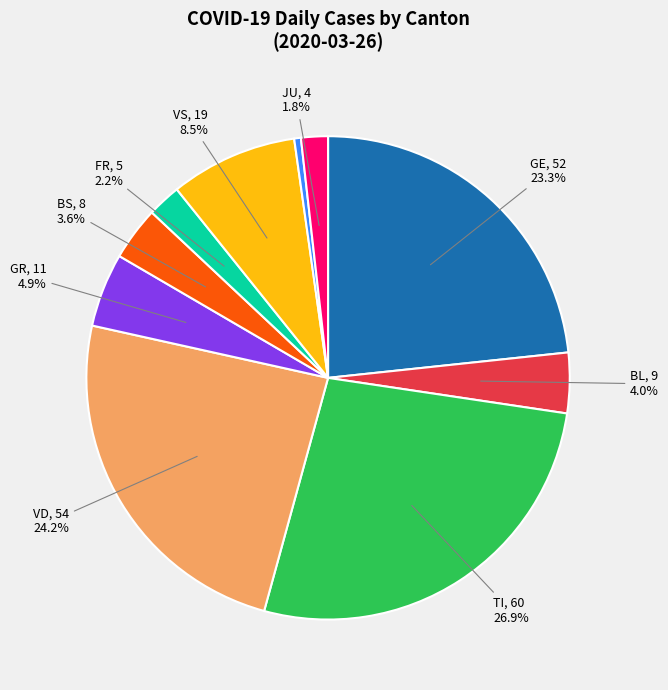

Is there any slice that represents more than half of the pie?

No